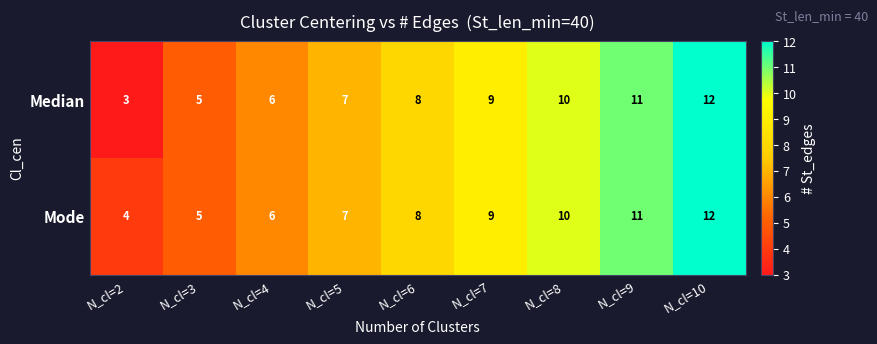

Is the value of Median at N_cl=2 greater than the value of Mode at N_cl=2?

No